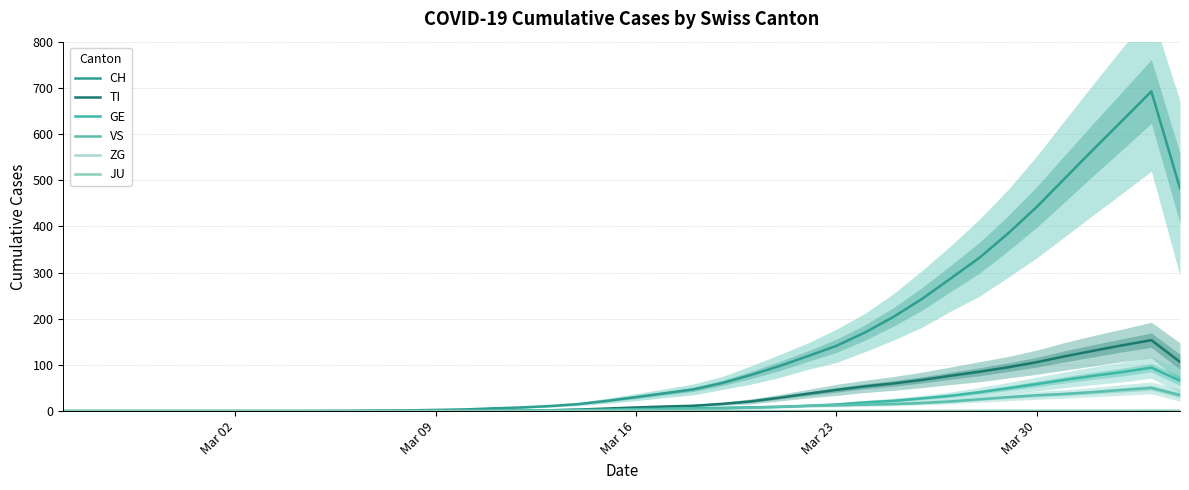

Which series has the largest range (max minus min)?

CH